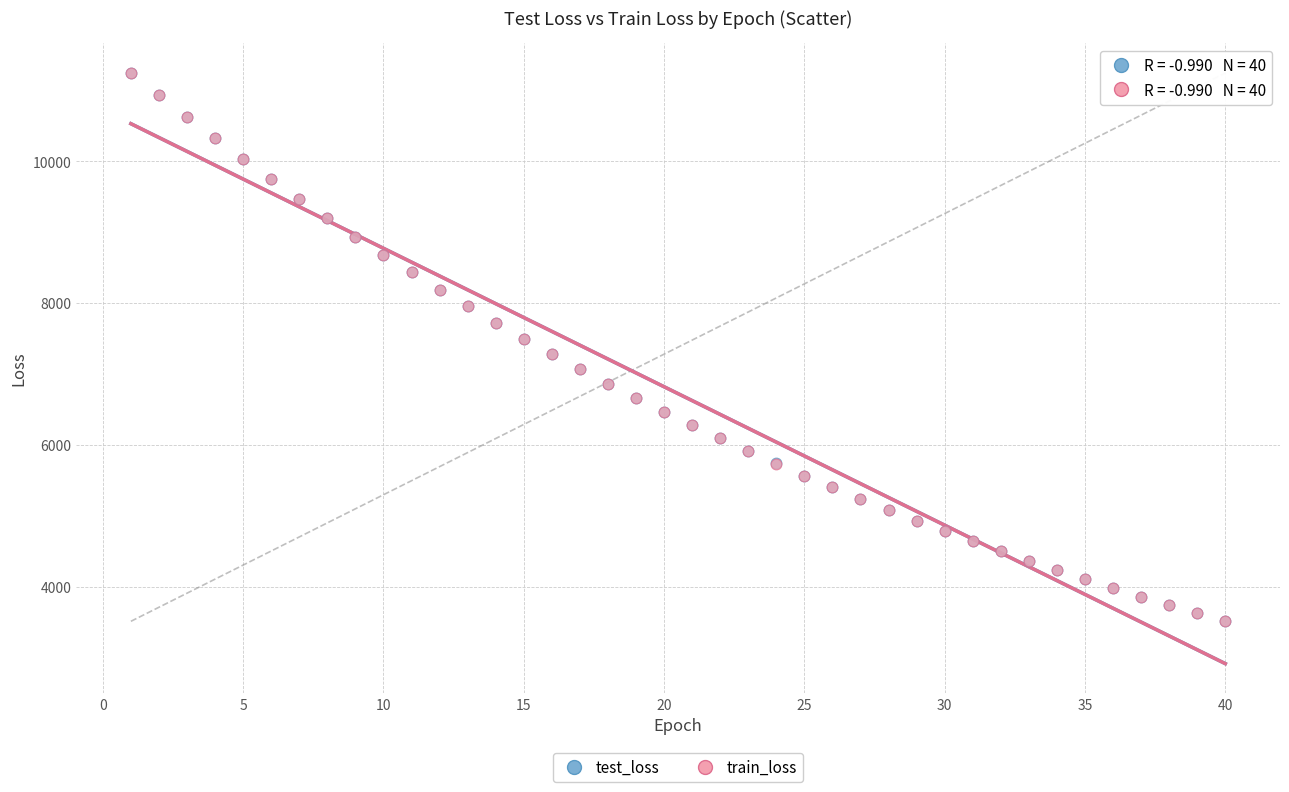

What are all the series names shown in the legend?

test_loss, train_loss